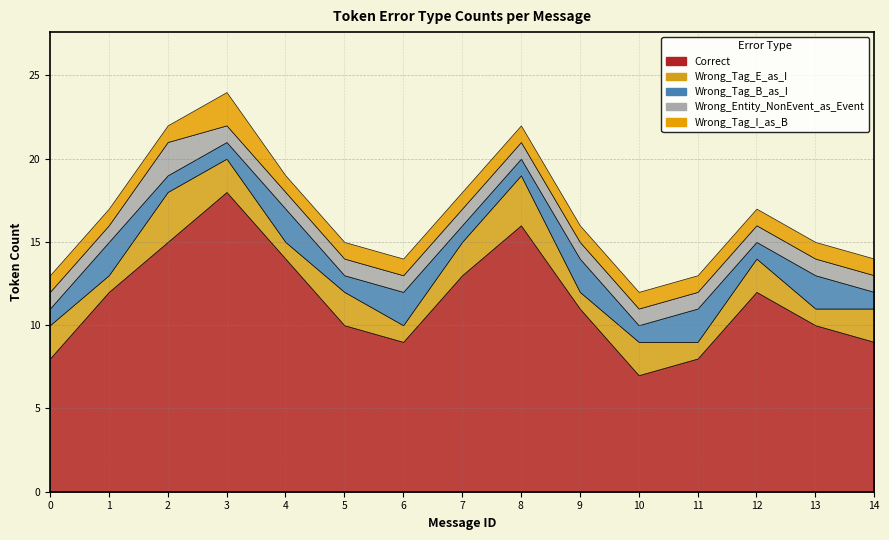

Where is the first local maximum for Wrong_Tag_E_as_I?

2